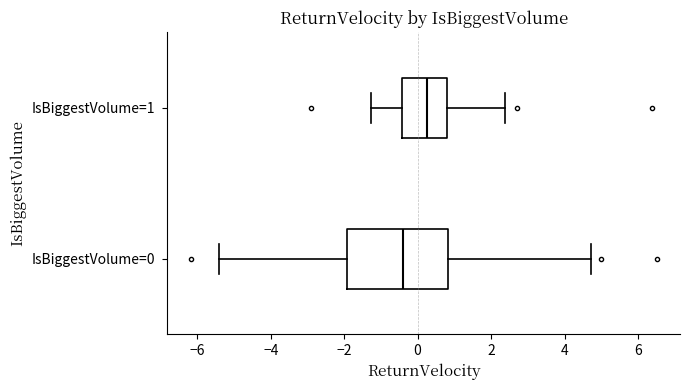

Which box has the furthest to the left median line?

IsBiggestVolume=0